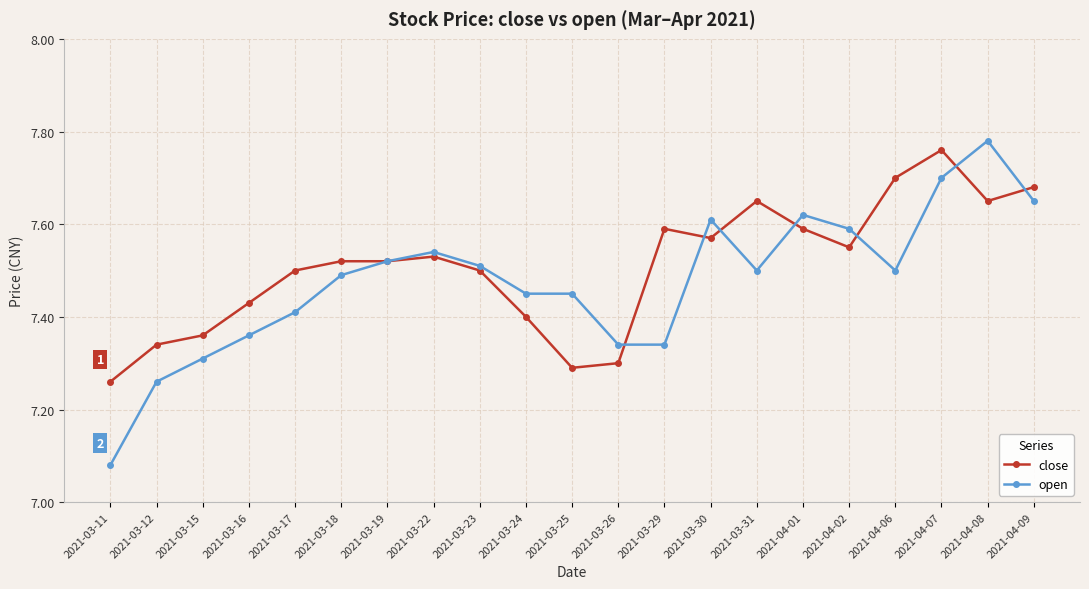

What position from the left is 2021-03-25?

11